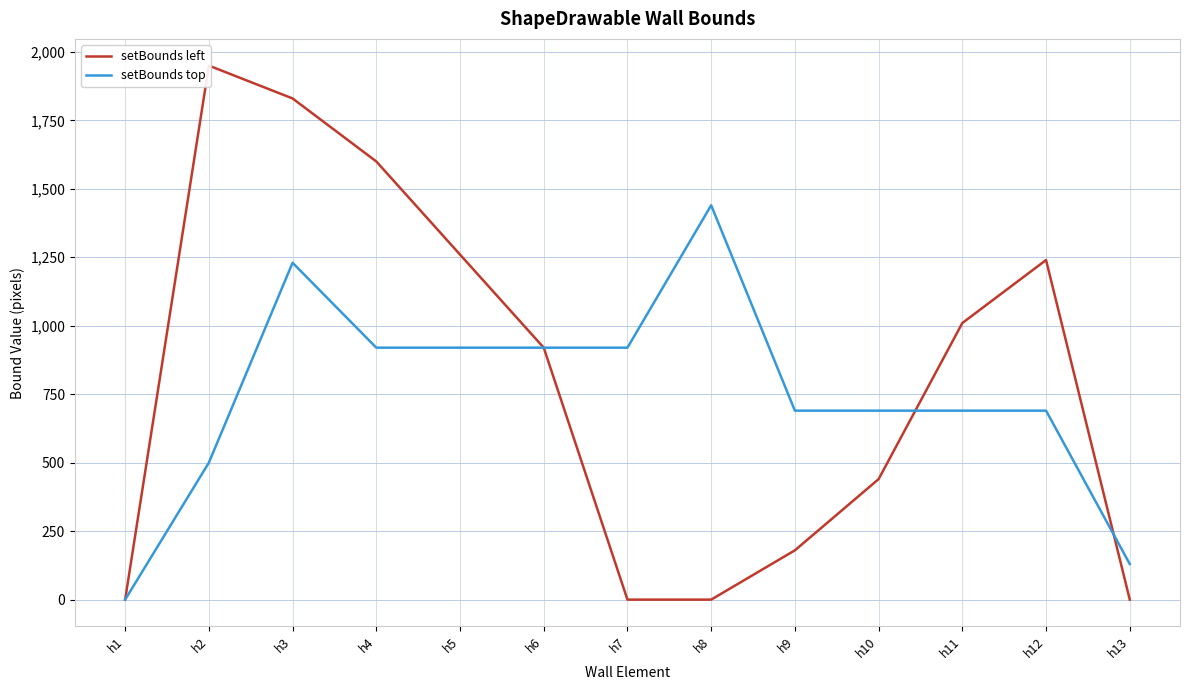

The setBounds left series shows 0 at h1. True or false?

True